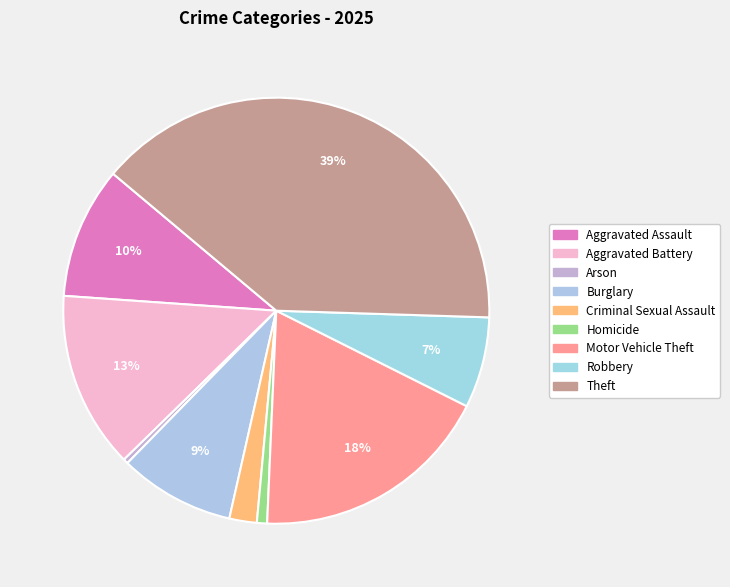

Combined, what portion of the pie is Aggravated Assault and Aggravated Battery?

23.4%